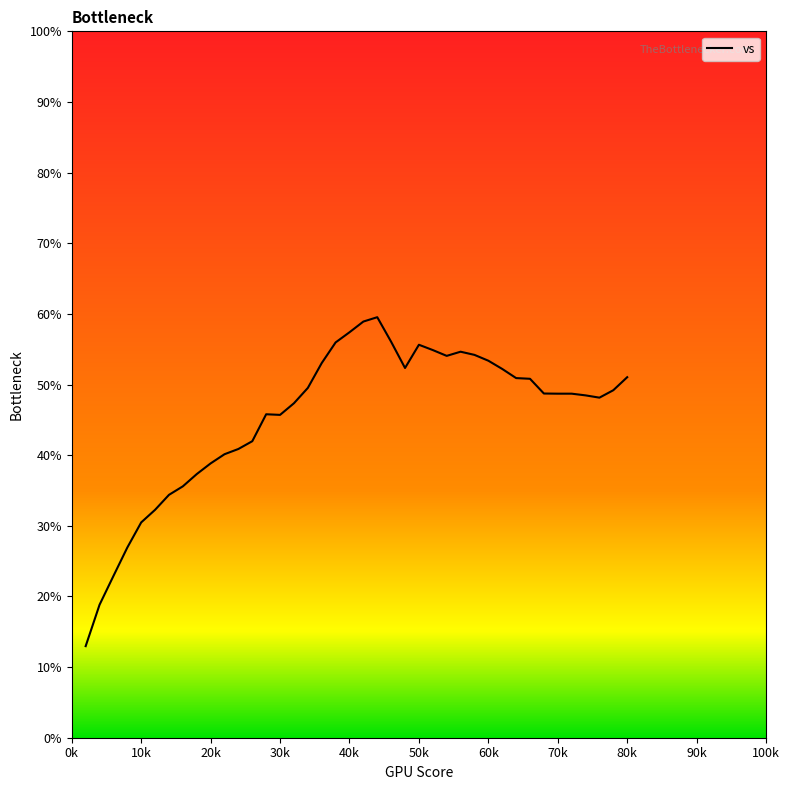

How many lines are shown in the chart?

1